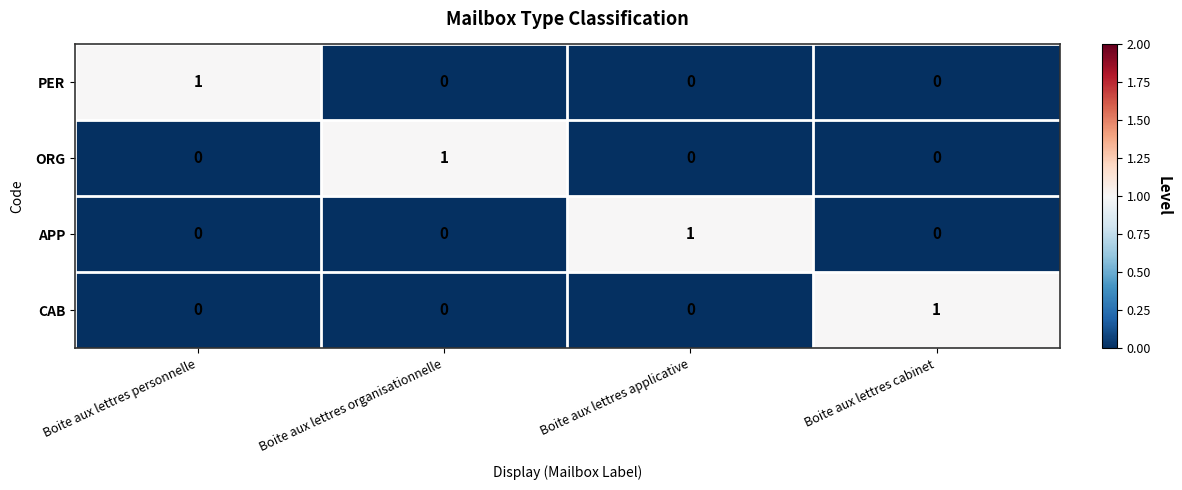

What is the maximum value shown in the chart?

1